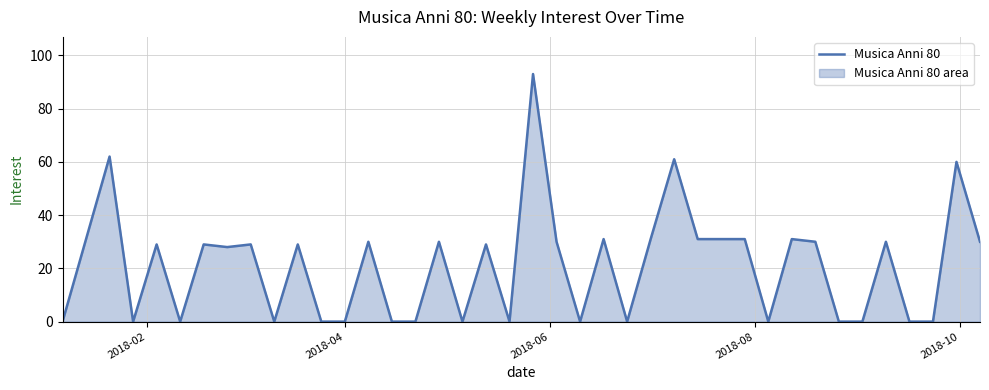

True or false: the data has more than 2 interior local peaks.

True